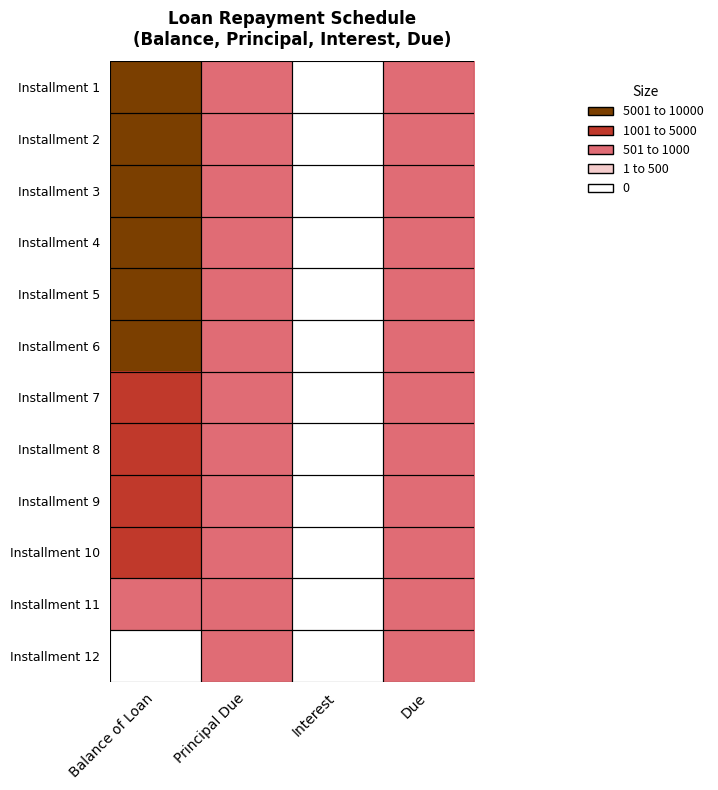

What is the greatest value displayed?

9187.6